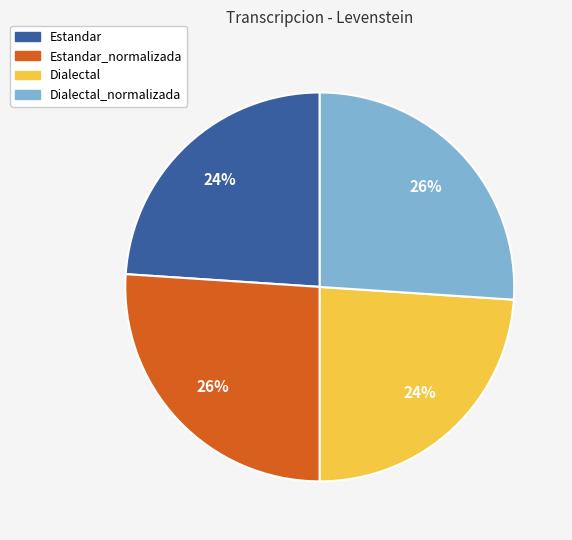

How many slices are in this pie chart?

4